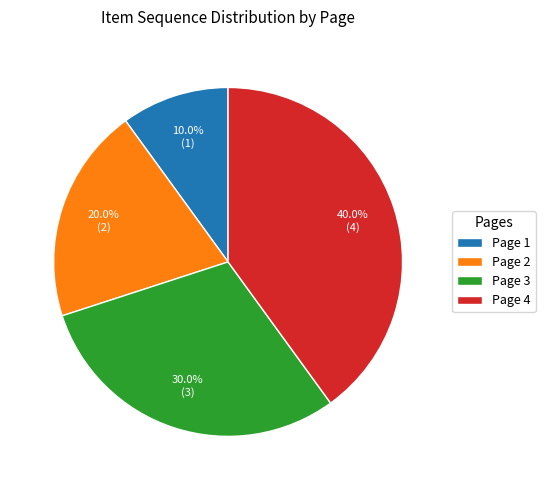

To the nearest percent, what is the average slice percentage?

25%